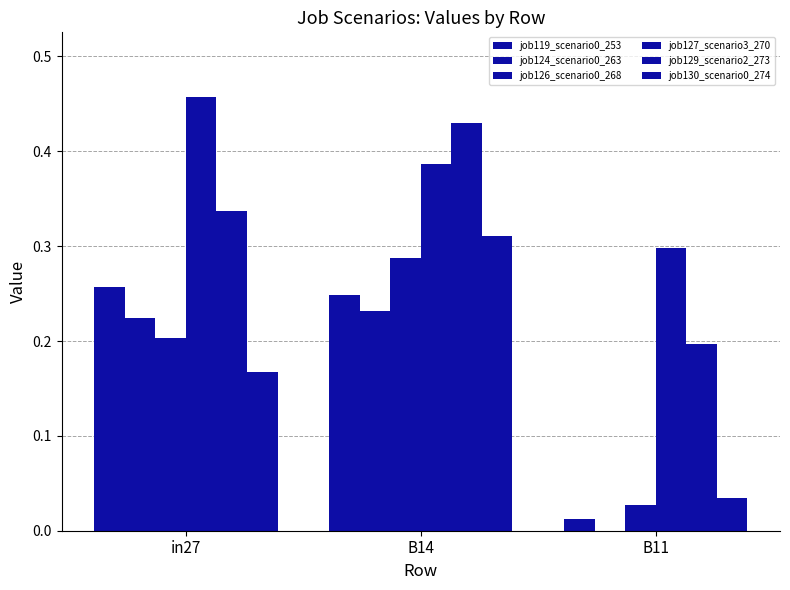

True or false: job130_scenario0_274 has a value of 0.5 at B14.

False